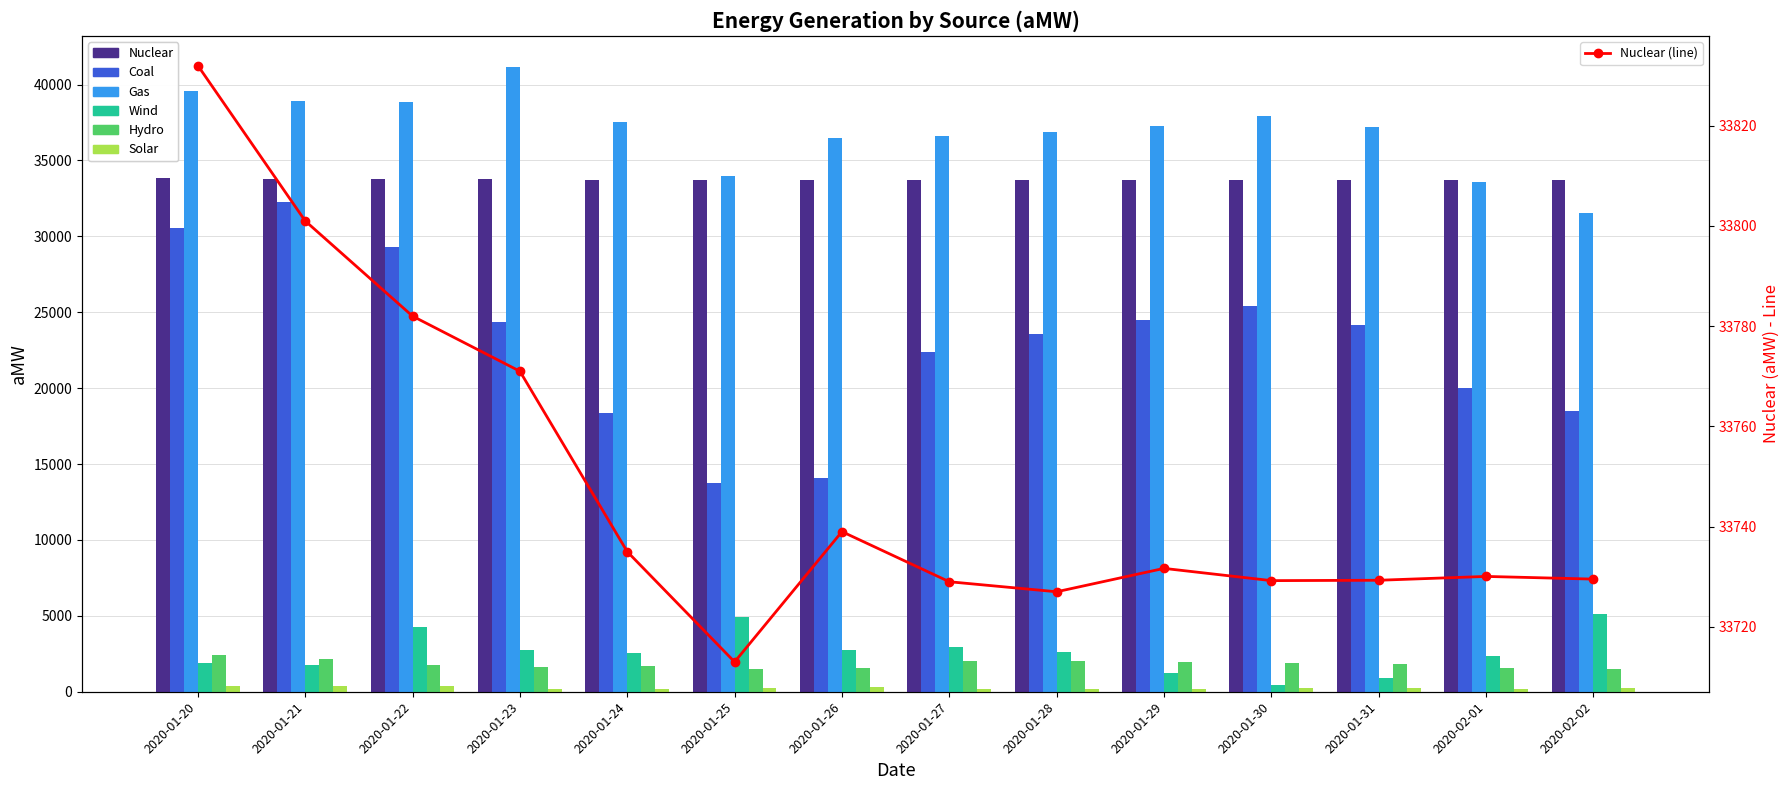

Which label corresponds to the smallest value in the chart?

2020-02-01